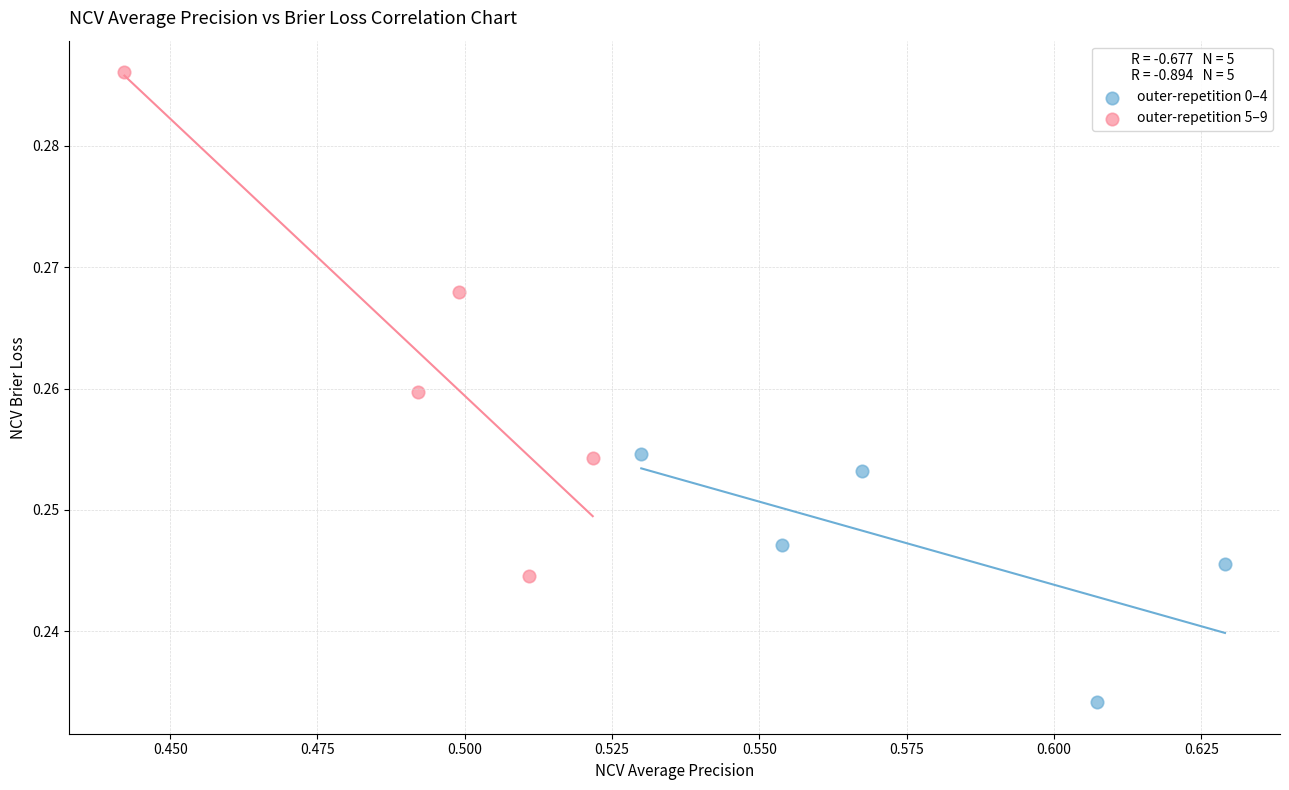

Which series reaches the maximum Y coordinate?

outer-repetition 5–9